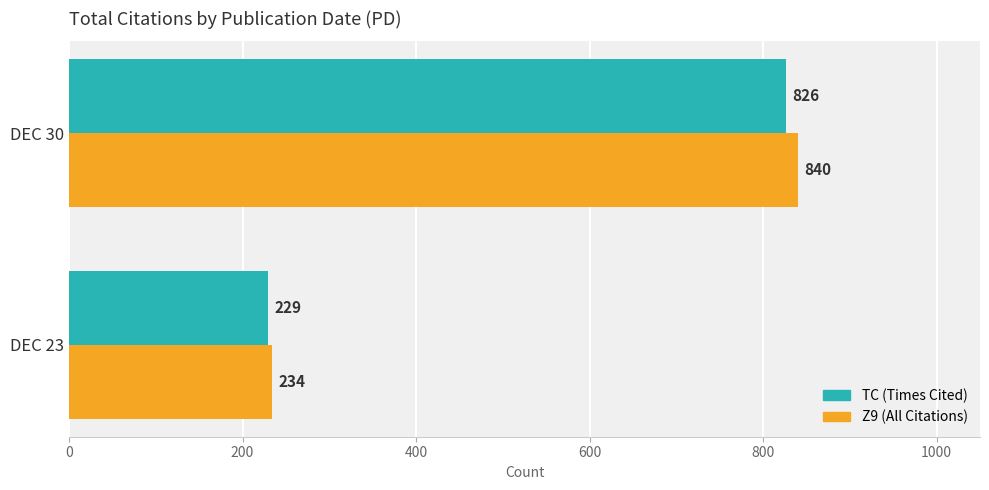

Which series has the largest range (max minus min)?

Z9 (All Citations)